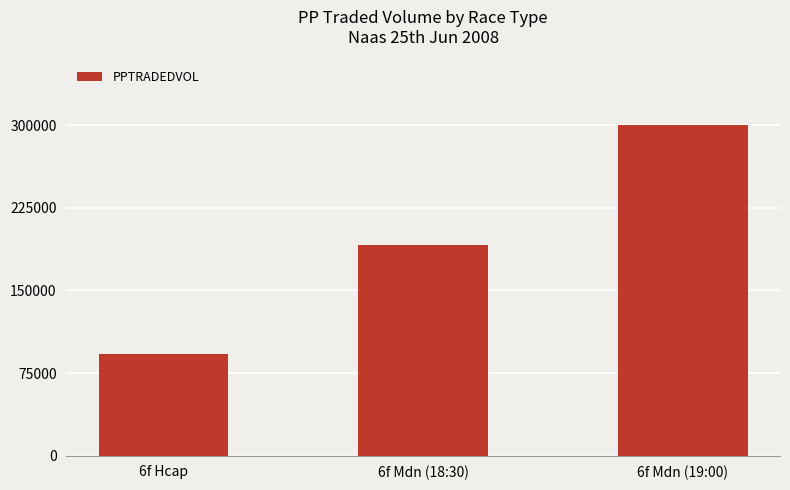

What is the label of the 3rd bar from the left?

6f Mdn (19:00)